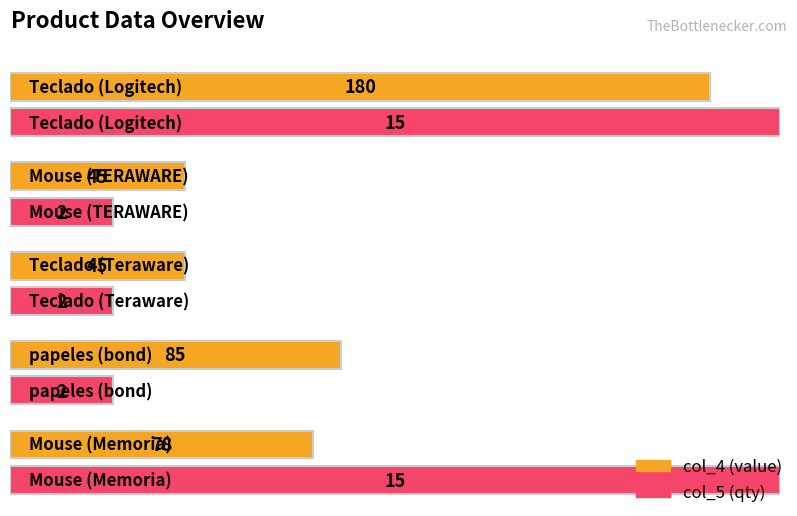

How many data points does each series have?

5